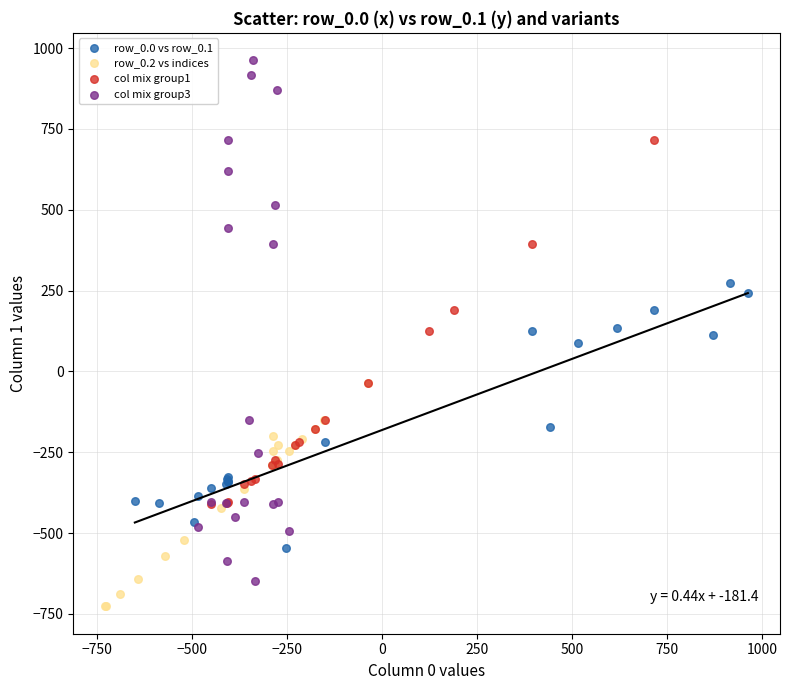

Which series has the widest spread of Y values?

col mix group3